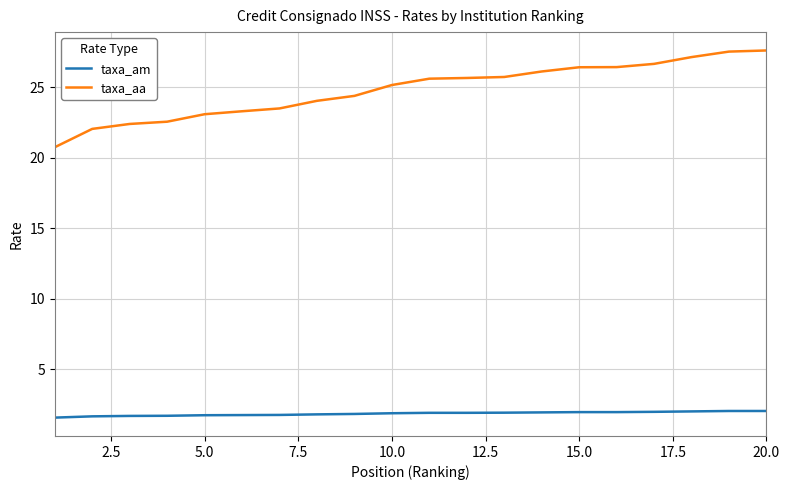

List the series in order of their overall mean, lowest first.

taxa_am, taxa_aa